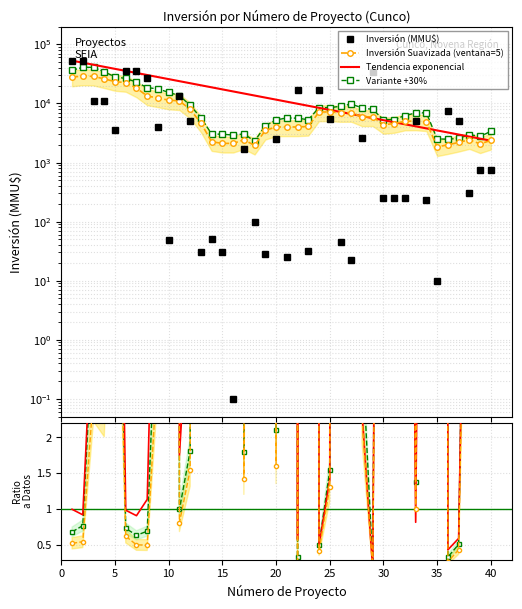

True or false: there are more than 0 points higher than both neighbors.

True